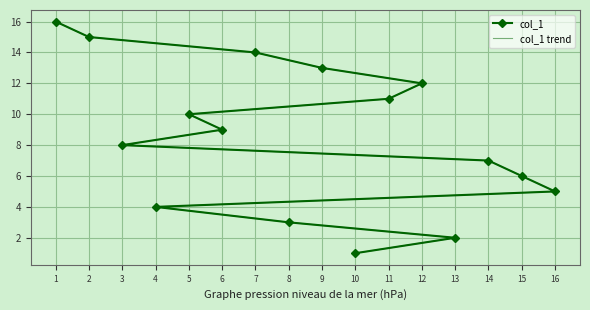

Read the col_1 trend value at 7, to the nearest 5.

15